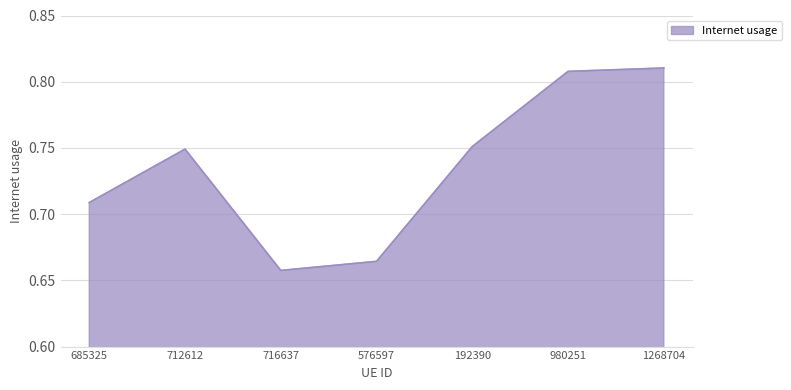

Which has a higher value, 1268704 or 192390?

1268704